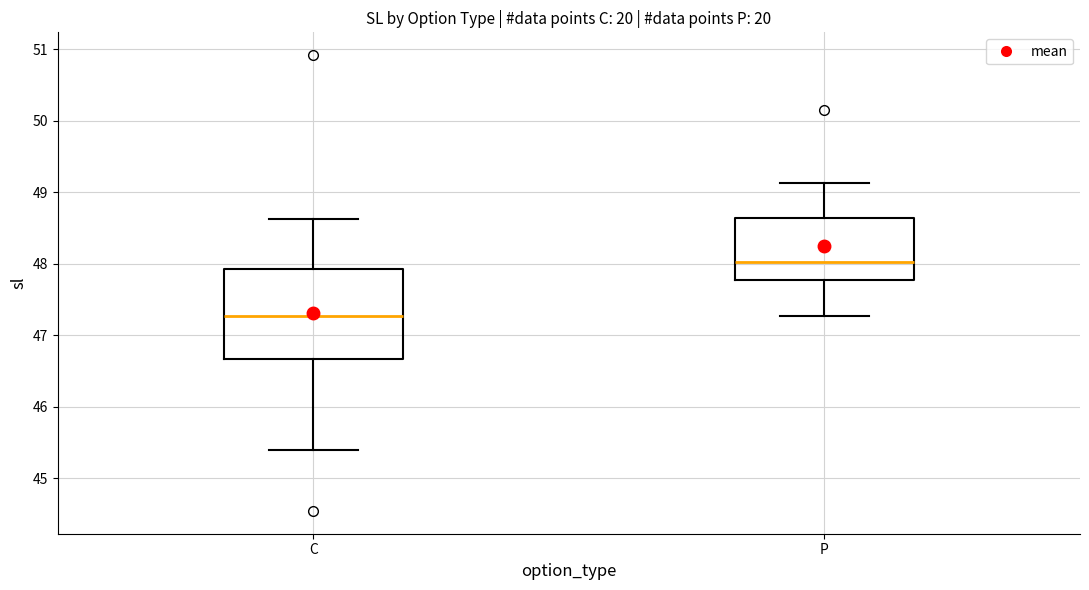

Which box's median line is the lowest?

C